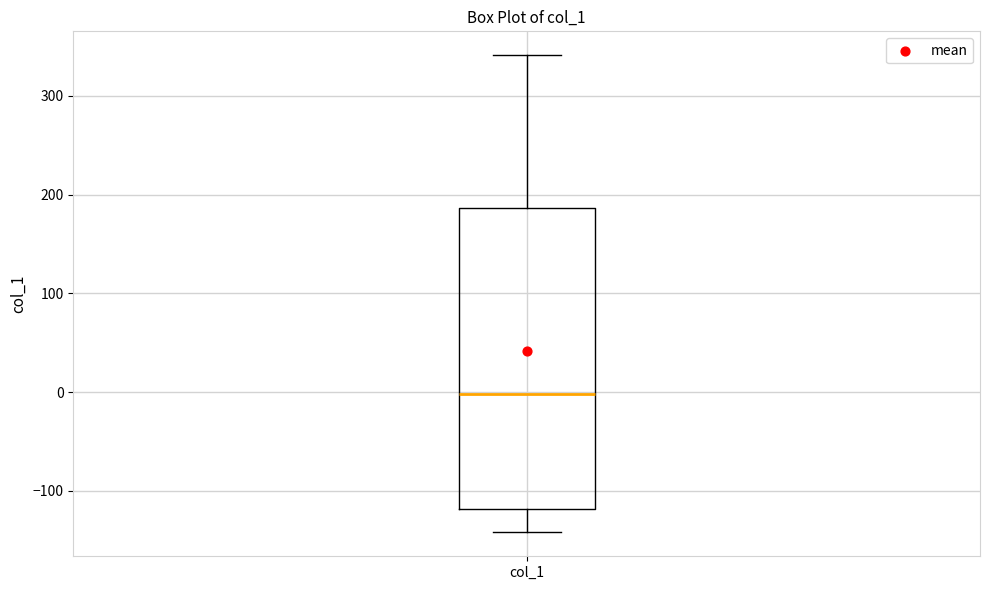

Transcribe this box plot: give where the median line is, the range the box spans, and where the two whiskers end, as read against the y-axis. The values are not printed on the chart, so give them approximately, as read against the axis.

median 0, box -120 to 190, whiskers -140 to 340